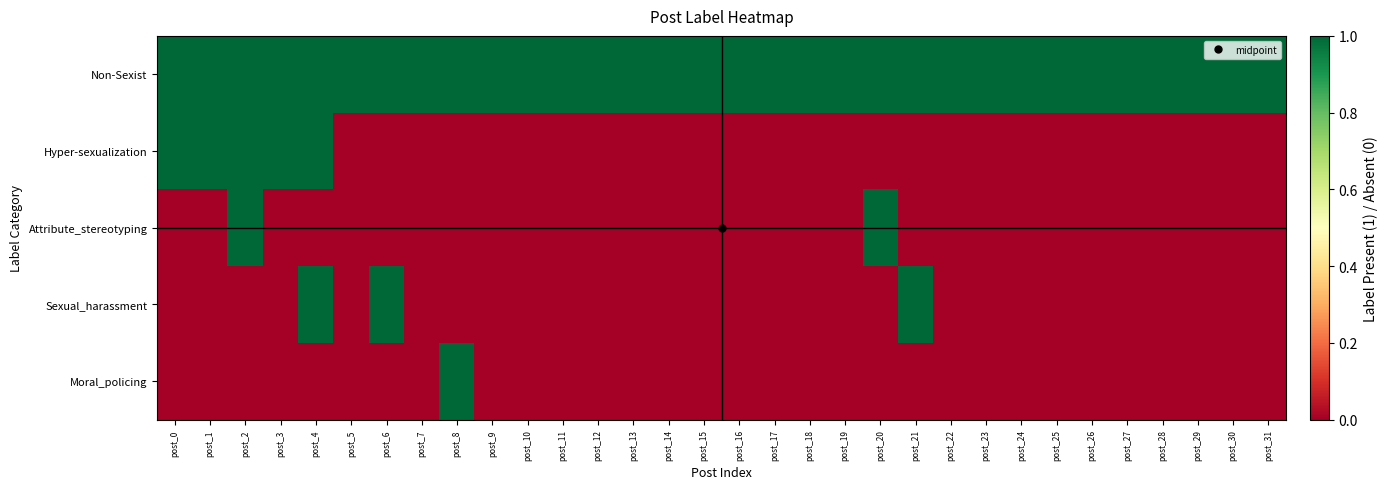

Which has a higher value, post_12 or post_0?

post_12